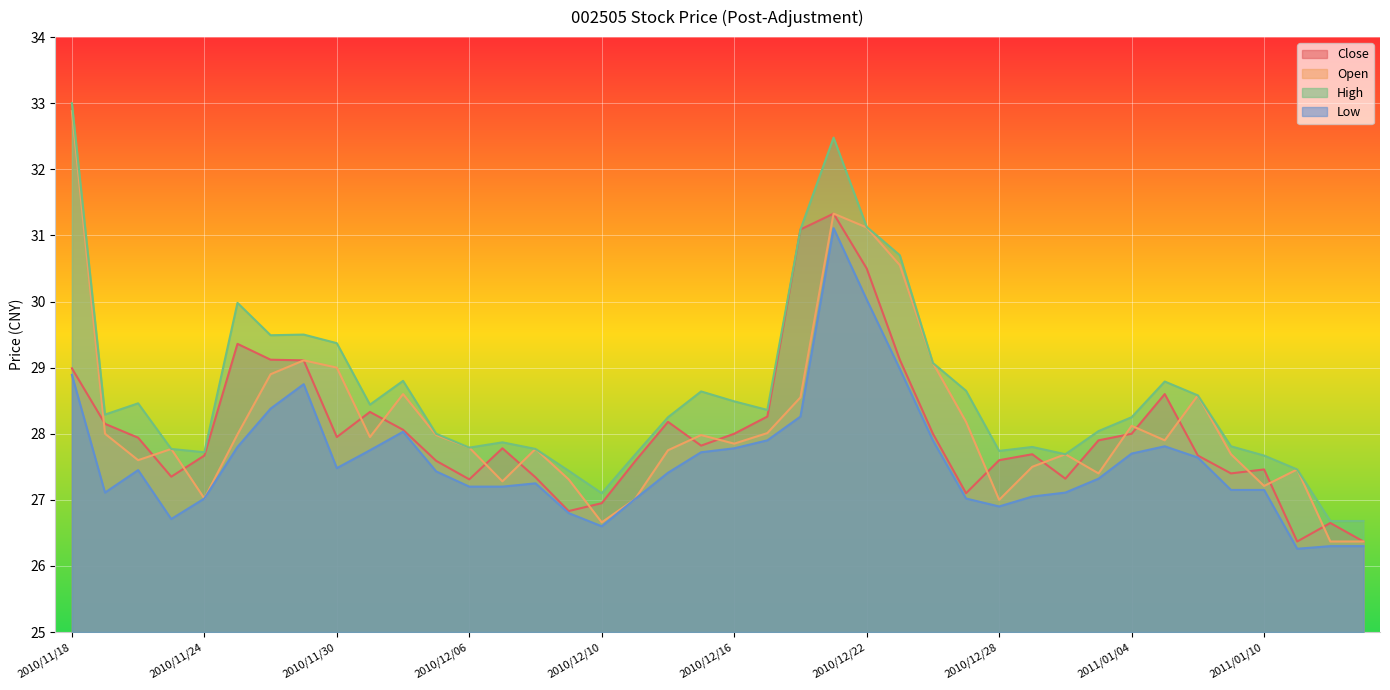

Which series changed the most between 2010/12/10 and 2010/12/30?

Open